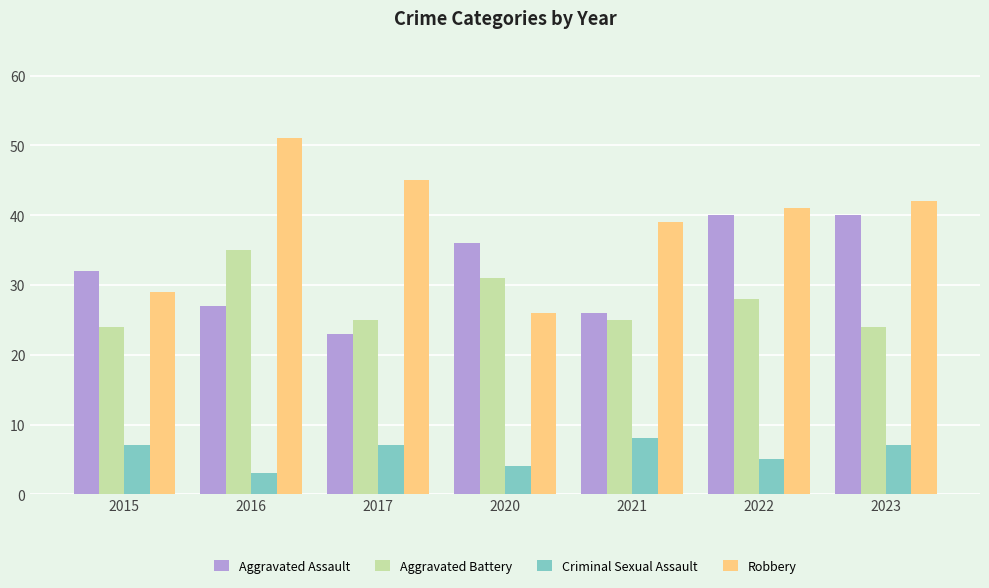

Which series has the largest total across all categories?

Robbery